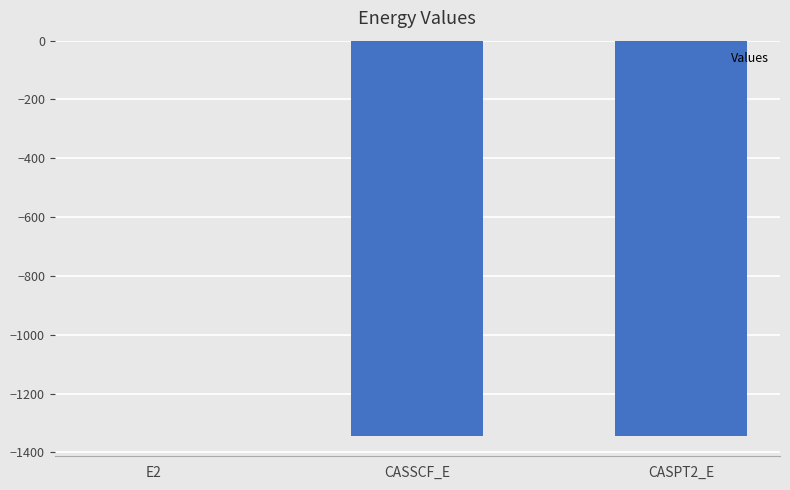

The value at CASPT2_E is -718.3. True or false?

False